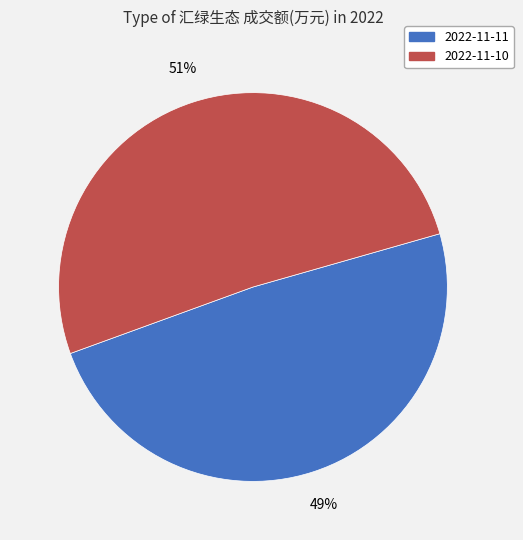

Does any single category account for the majority?

Yes